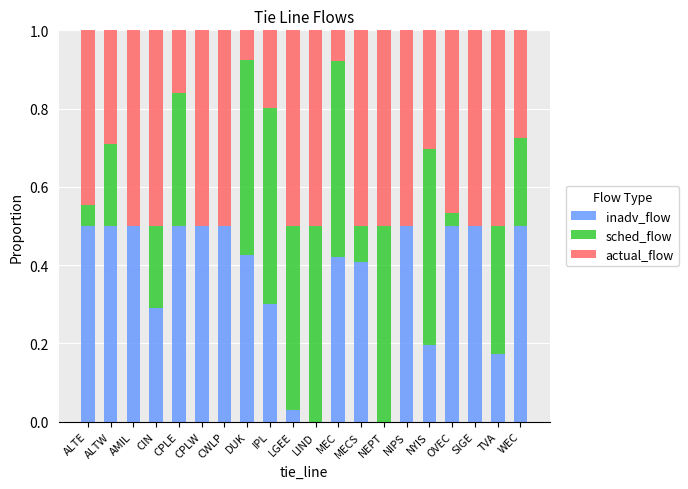

The inadv_flow series shows 0.7 at WEC. True or false?

False